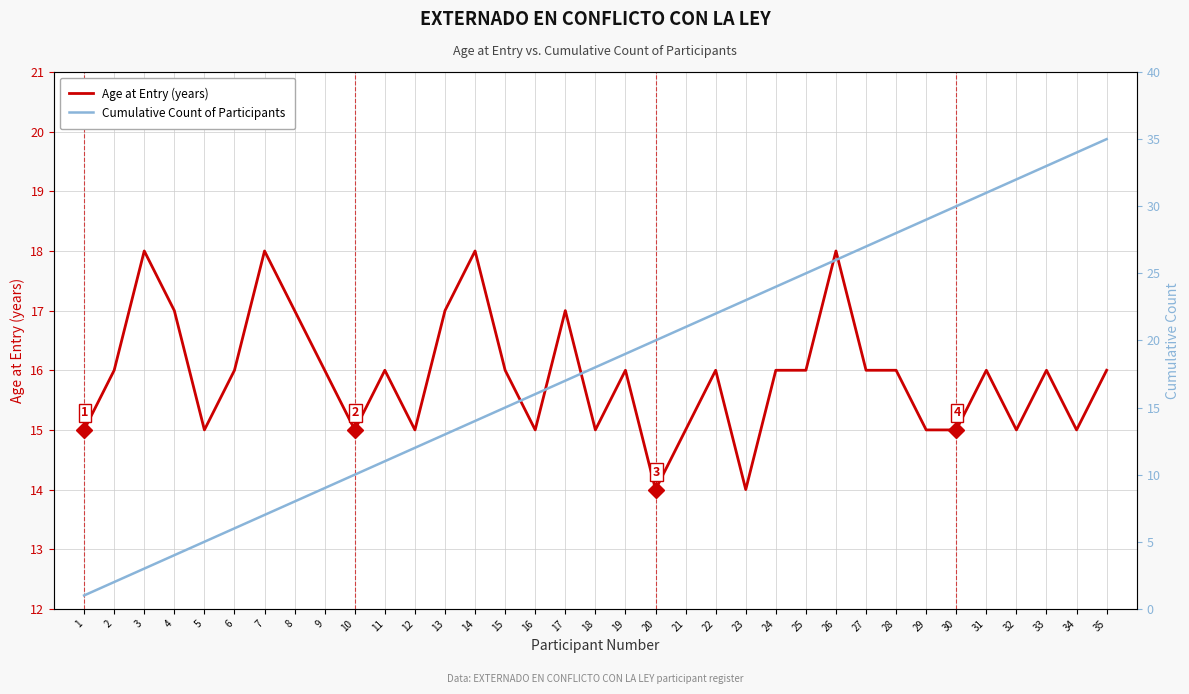

What is the value of the Cumulative Count of Participants point at the 29th from the left?

29